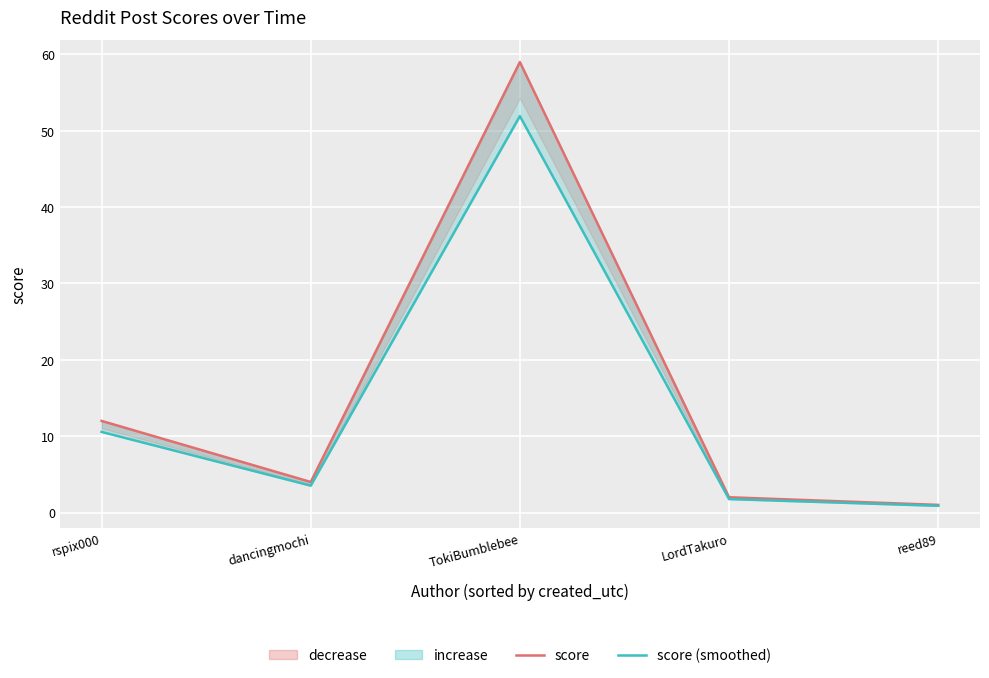

What is the sum of the score values at LordTakuro and rspix000?

14.0